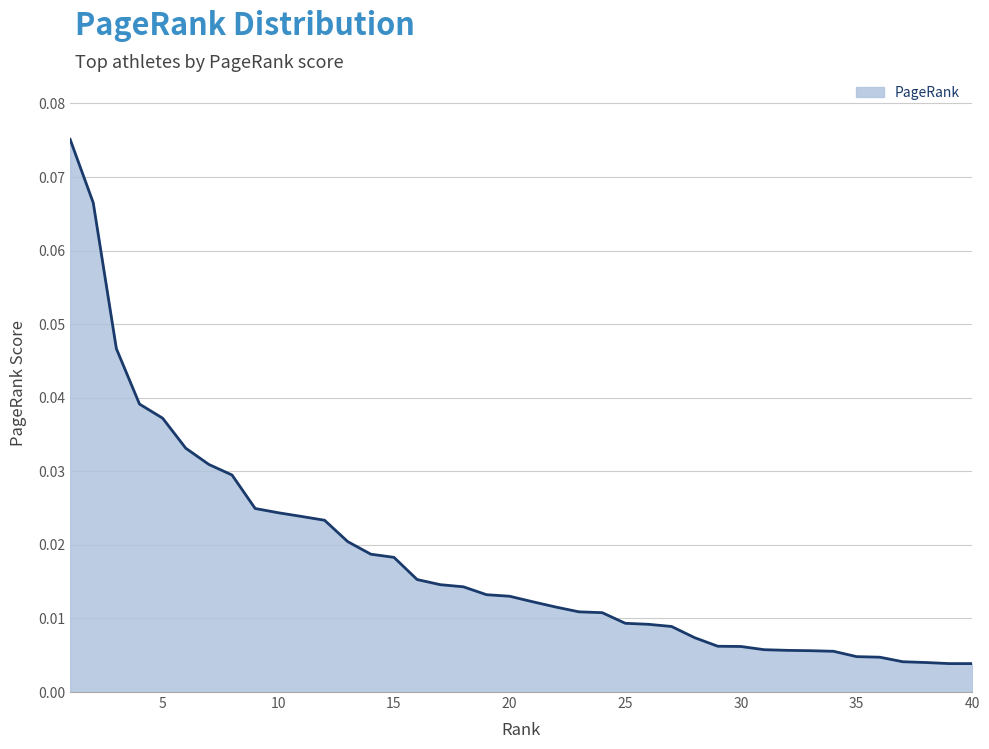

True or false: the data shows 0.0 at 15.

True